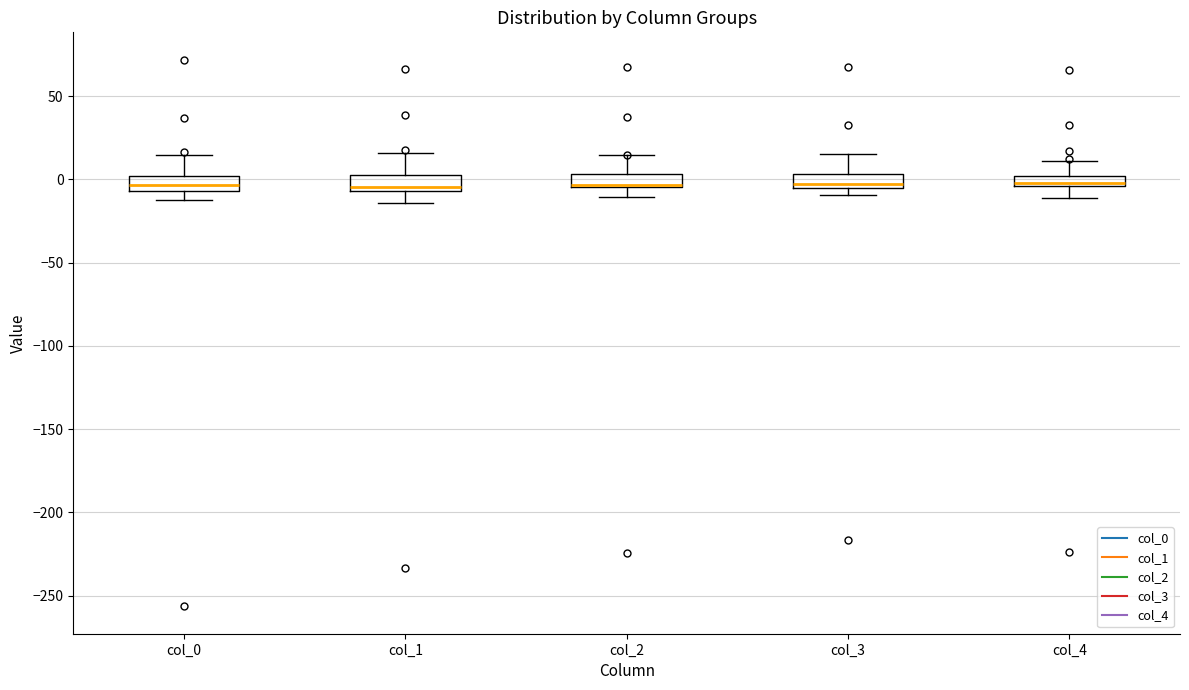

Where does the lower whisker of the box for col_2 end on the y-axis? The values are not printed on the chart, so give them approximately, as read against the axis.

-10